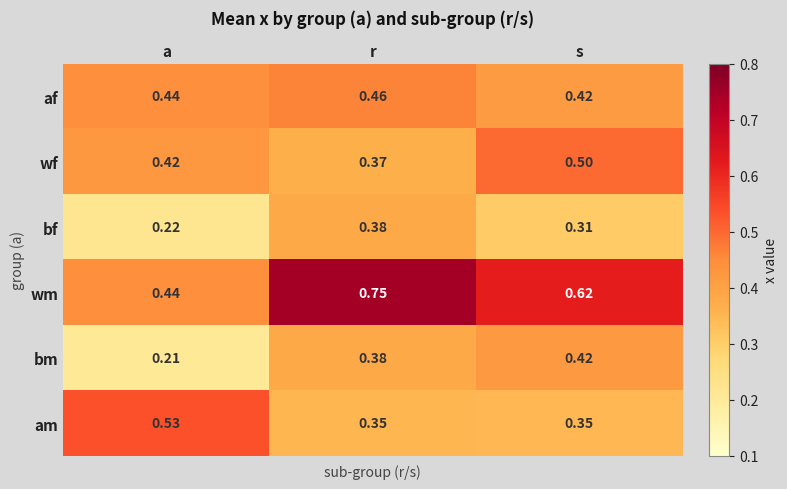

Rank the series by their maximum value, from lowest to highest.

bf, bm, af, wf, am, wm